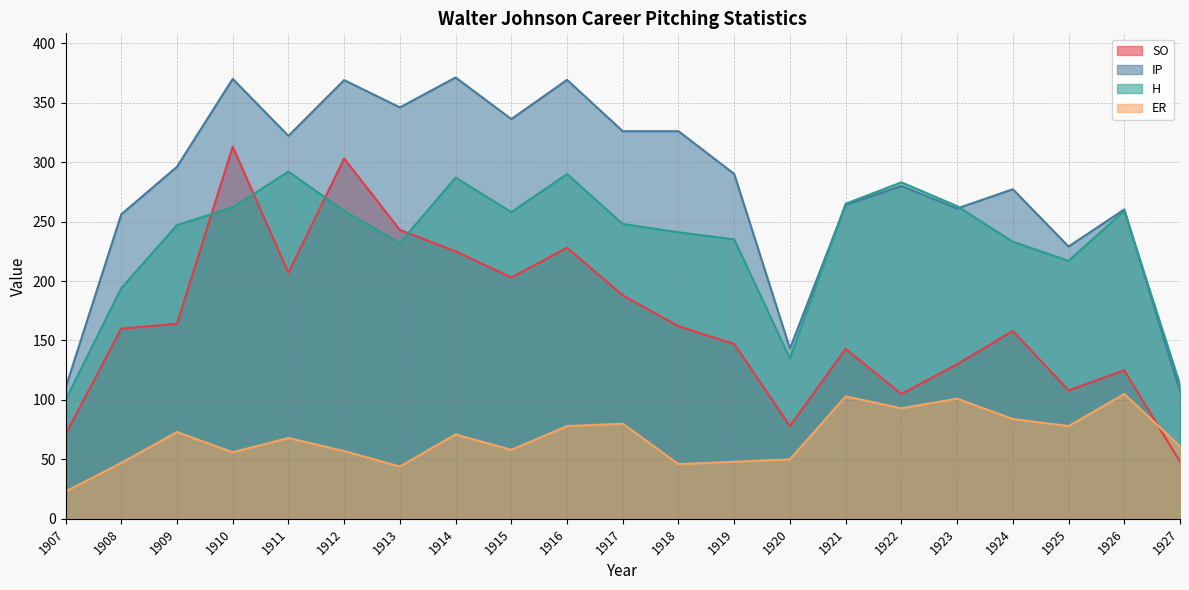

Rank the categories by H value from highest to lowest.

1911, 1916, 1914, 1922, 1921, 1923, 1910, 1912, 1926, 1915, 1917, 1909, 1918, 1919, 1924, 1913, 1925, 1908, 1920, 1927, 1907